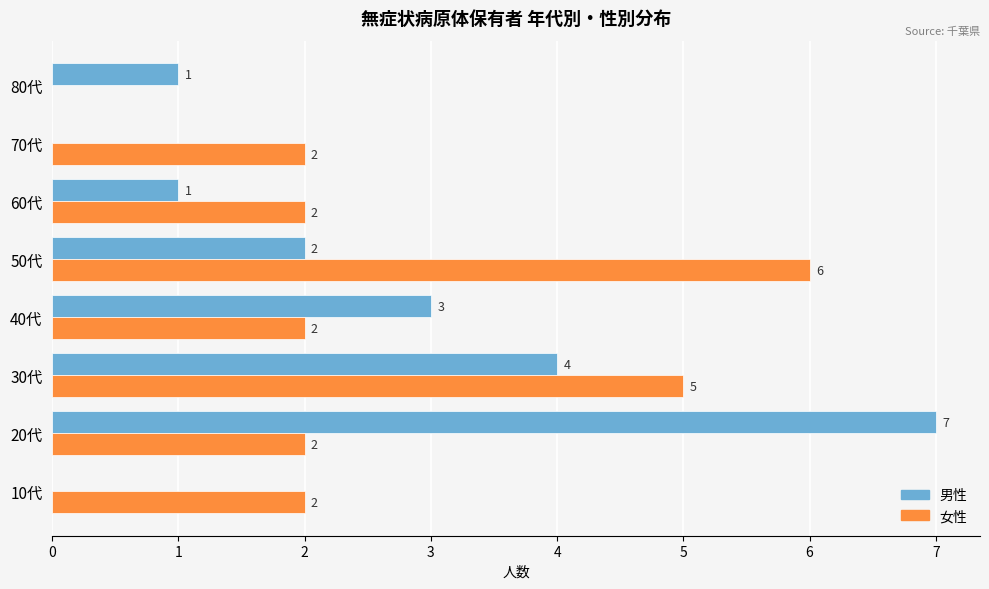

The value of 女性 at 40代 is 3. True or false?

False